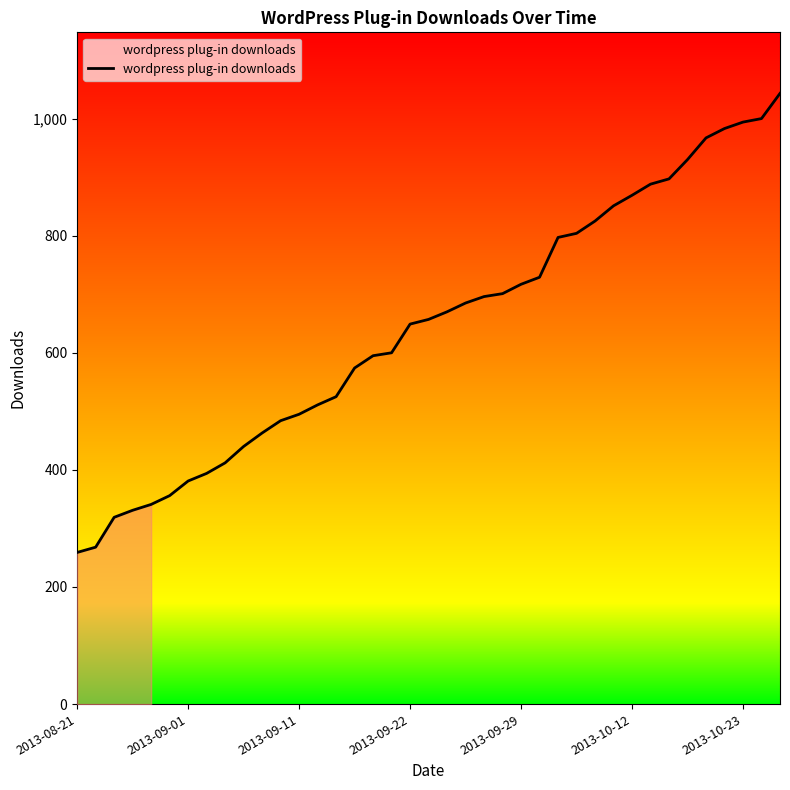

What is the smallest value displayed?

259